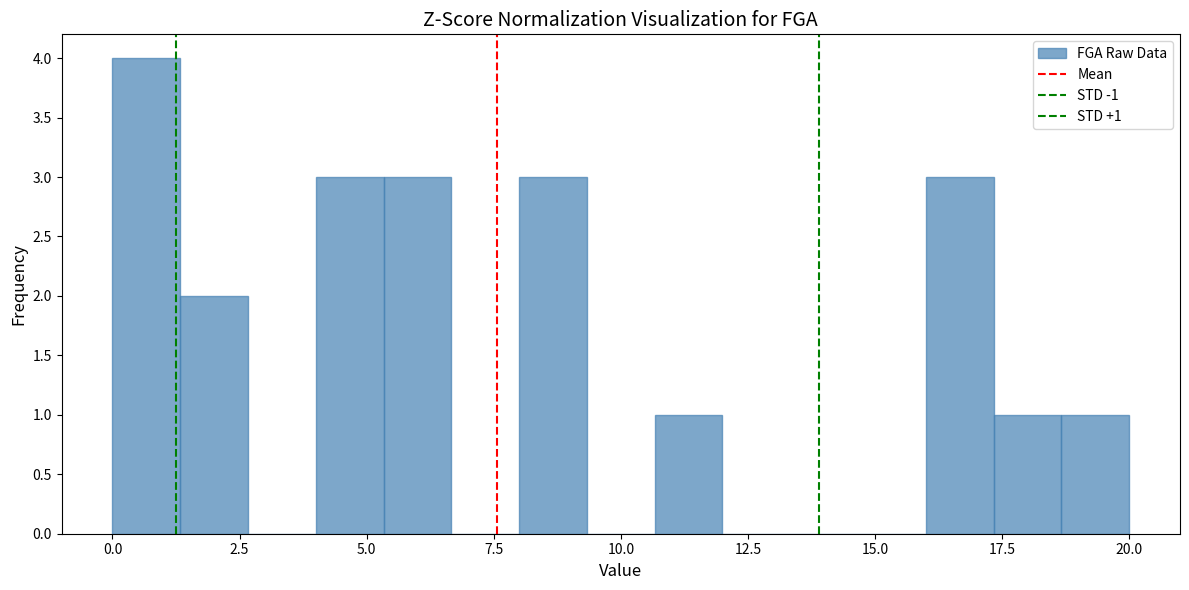

Around what value on the x-axis is the tallest bar? Give the approximate position of its centre, as read against the axis.

0.5